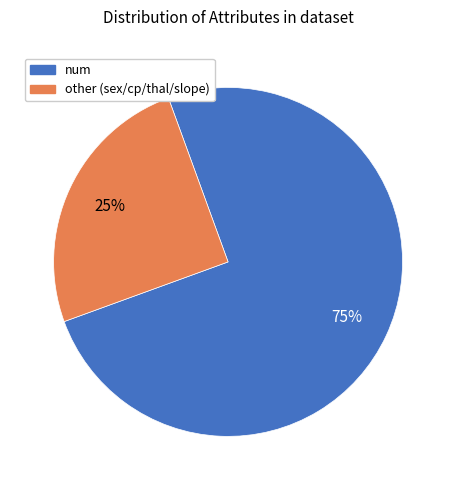

To the nearest percent, what is the average slice percentage?

50%